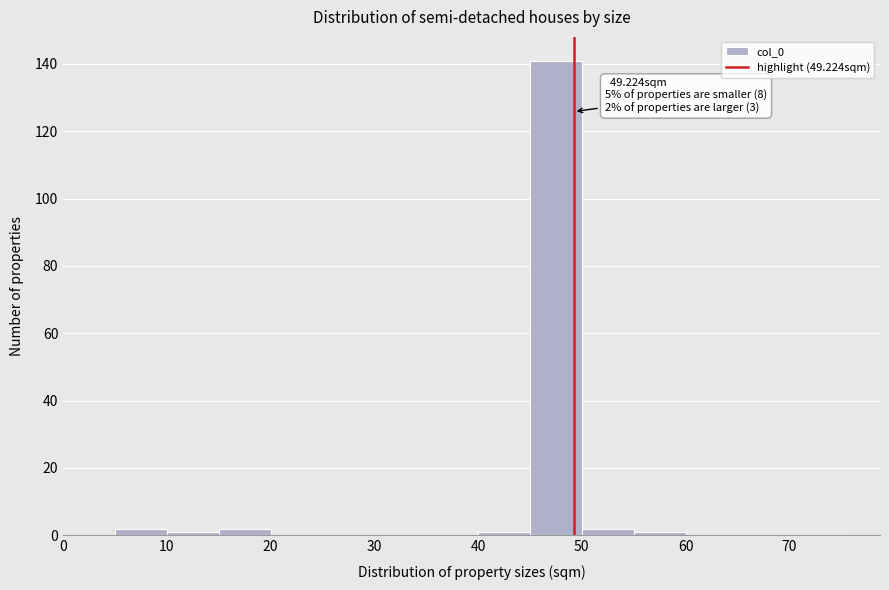

Which range on the x-axis has the tallest bar?

45 to 50